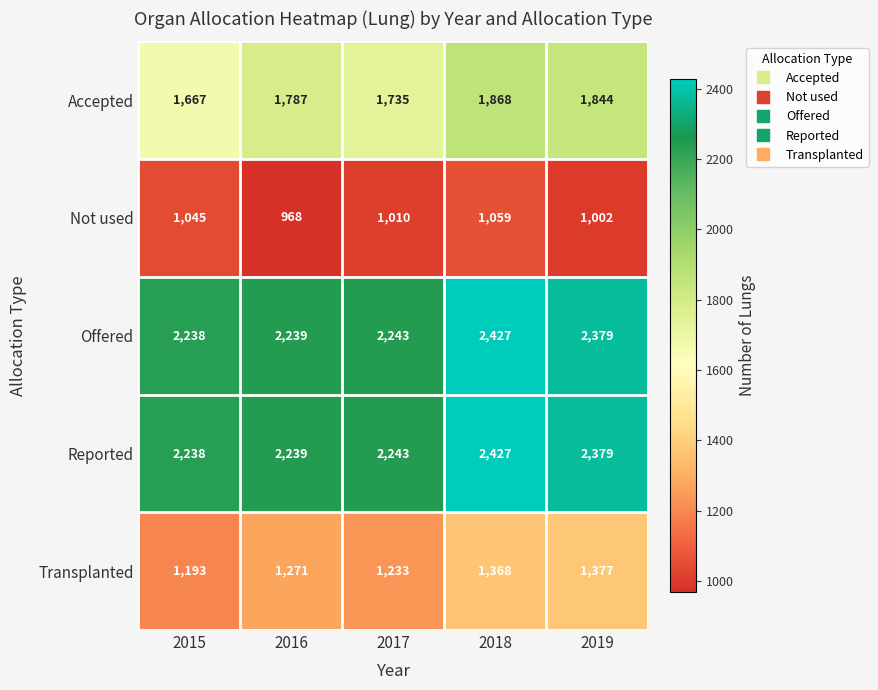

What is the difference between the second highest and second lowest values in the Transplanted series?

135